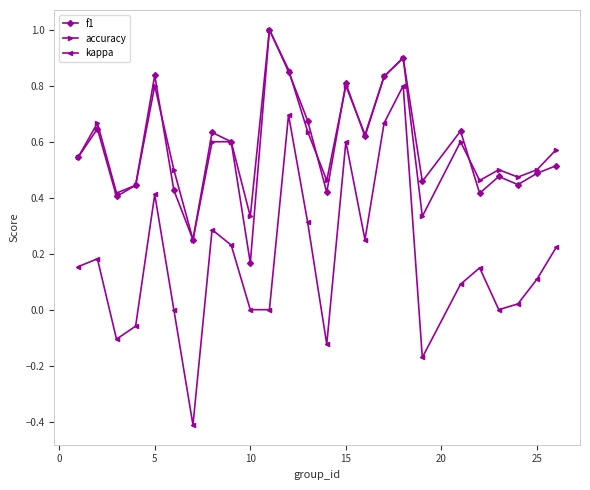

What is the maximum value shown in the chart?

1.0